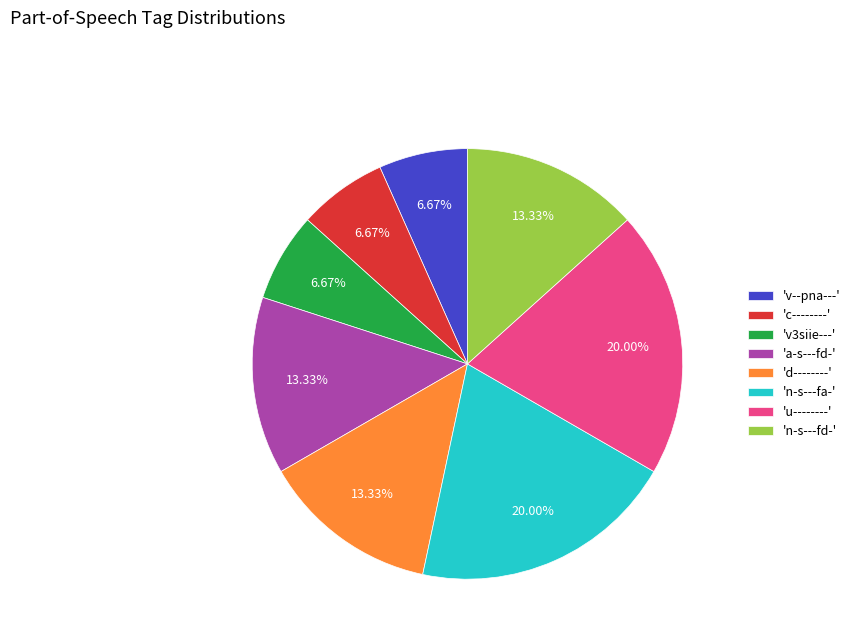

Does any single category account for the majority?

No